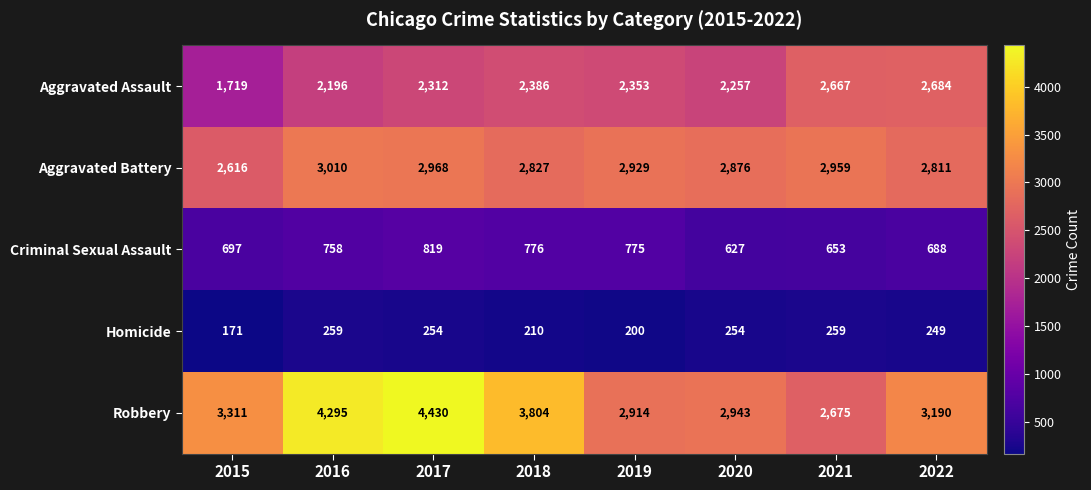

What value does the Homicide series have at 2017?

254